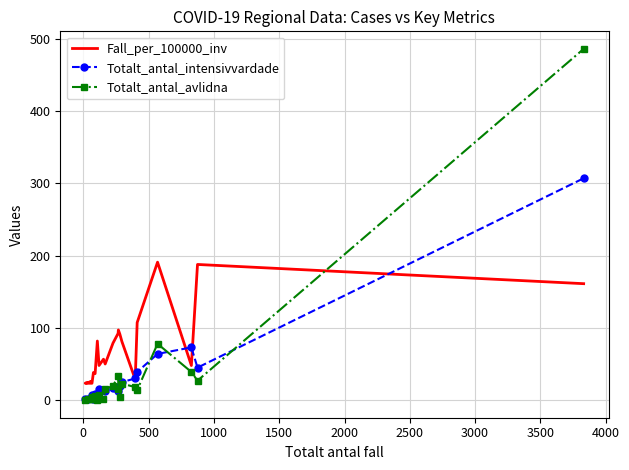

True or false: Fall_per_100000_inv has a value of 261.9 at 20.

False